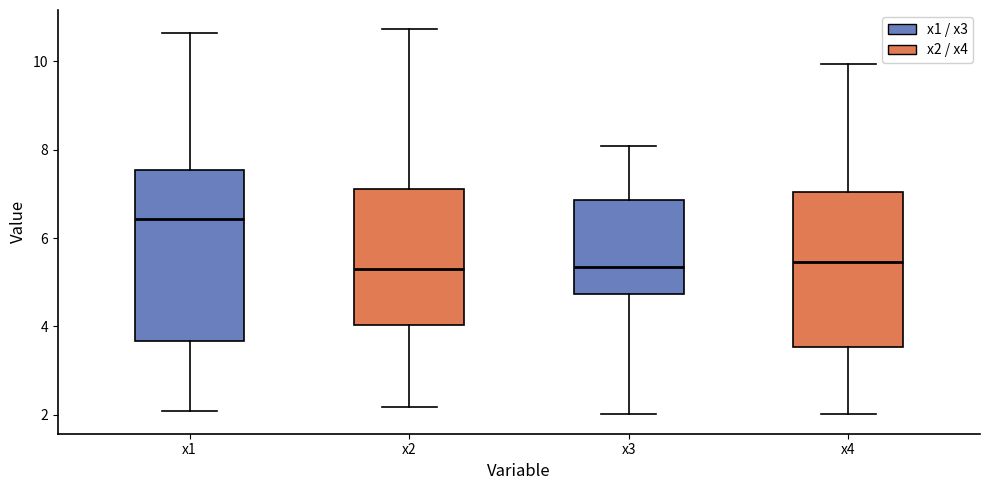

Reading left to right, transcribe this box plot: for each box, give where its median line is, the range the box spans, and where its two whiskers end, as read against the y-axis. The values are not printed on the chart, so give them approximately, as read against the axis.

x1: median 6.4, box 3.6 to 7.6, whiskers 2.0 to 10.6
x2: median 5.2, box 4.0 to 7.2, whiskers 2.2 to 10.8
x3: median 5.4, box 4.8 to 6.8, whiskers 2.0 to 8.0
x4: median 5.4, box 3.6 to 7.0, whiskers 2.0 to 10.0